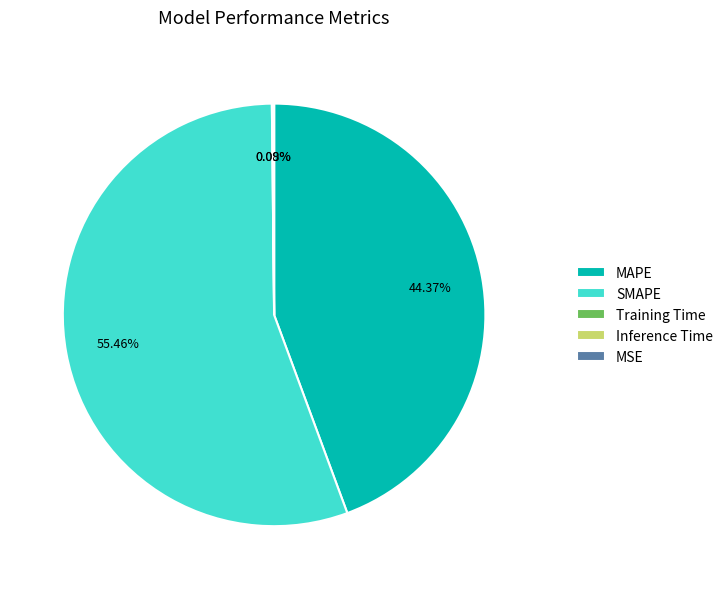

Which slice represents more than half of the pie?

SMAPE